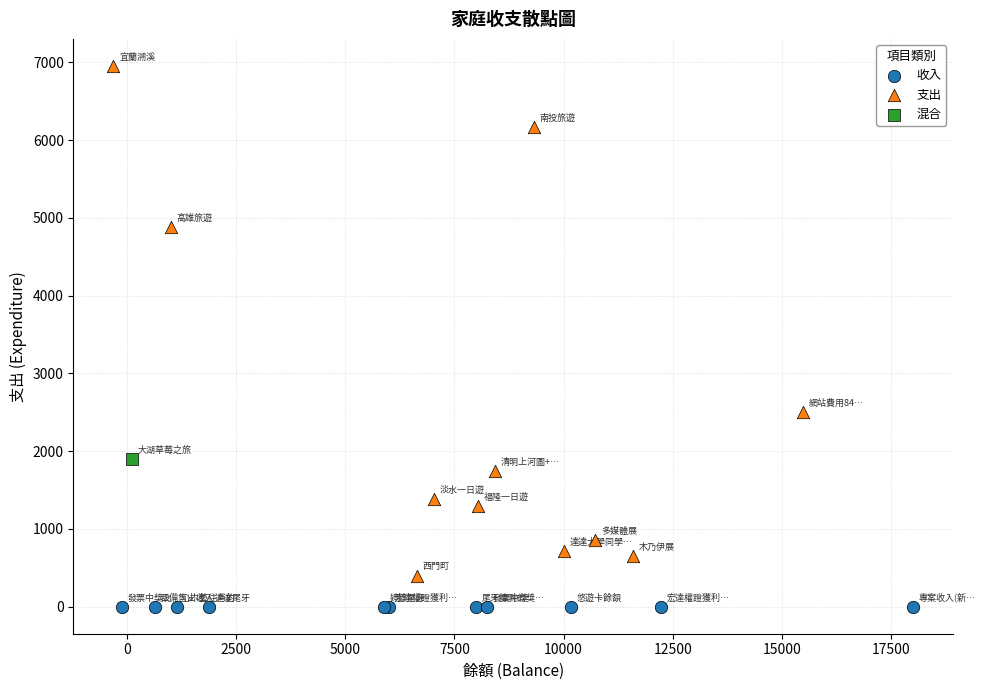

What are all the series names shown in the legend?

收入, 支出, 混合